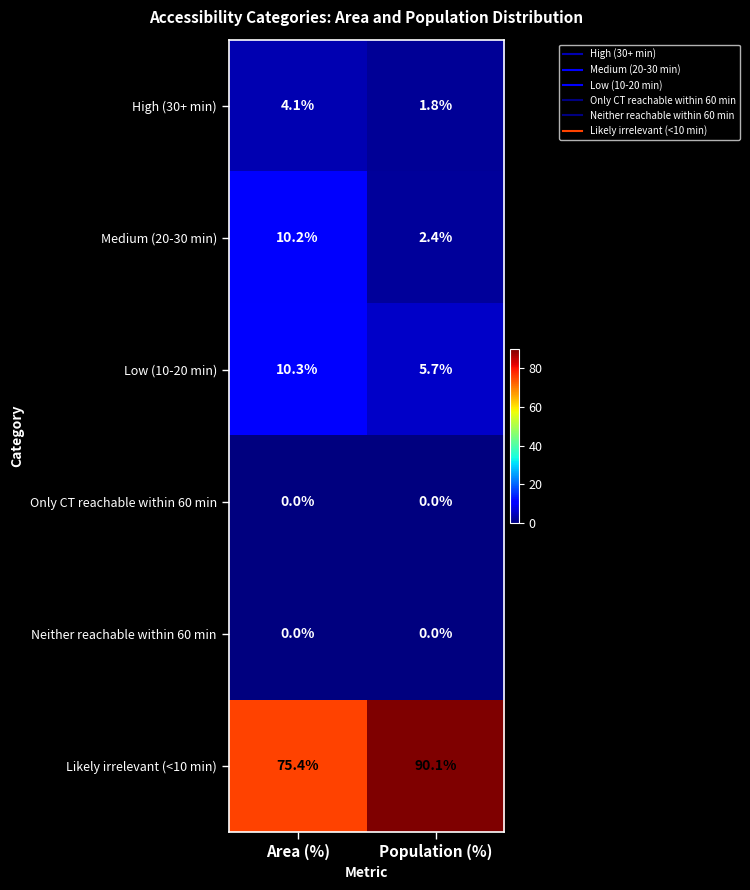

Is it true that Likely irrelevant (<10 min) equals 35.0 at Area (%)?

False